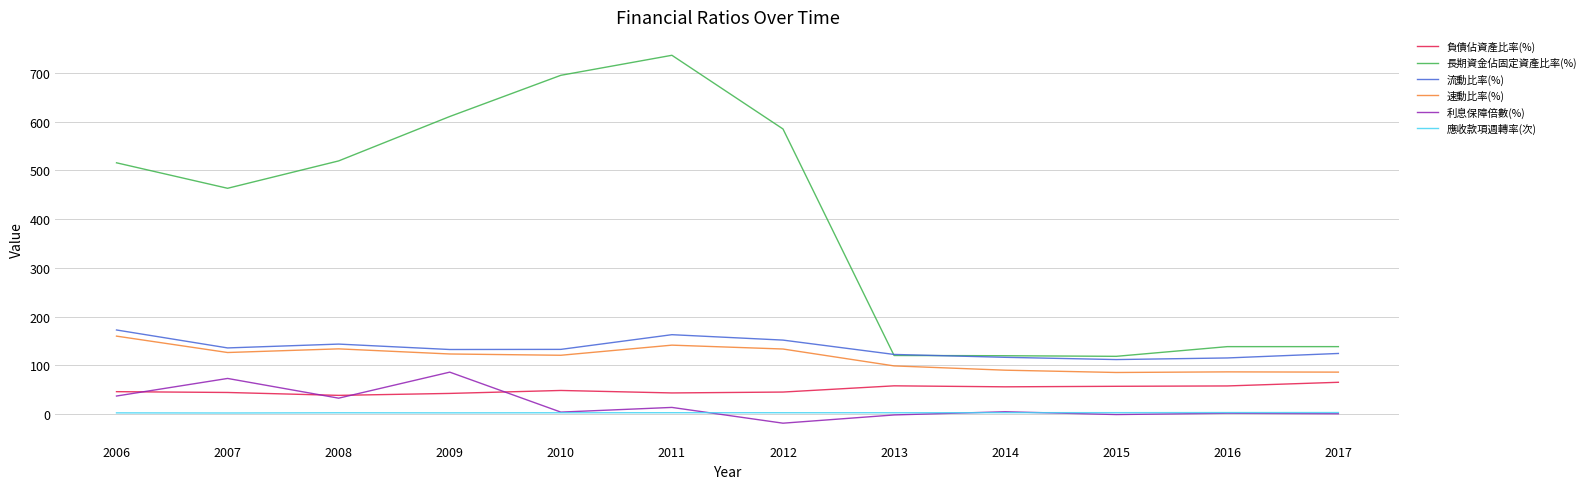

The 長期資金佔固定資產比率(%) series shows 515.6 at 2006. True or false?

True